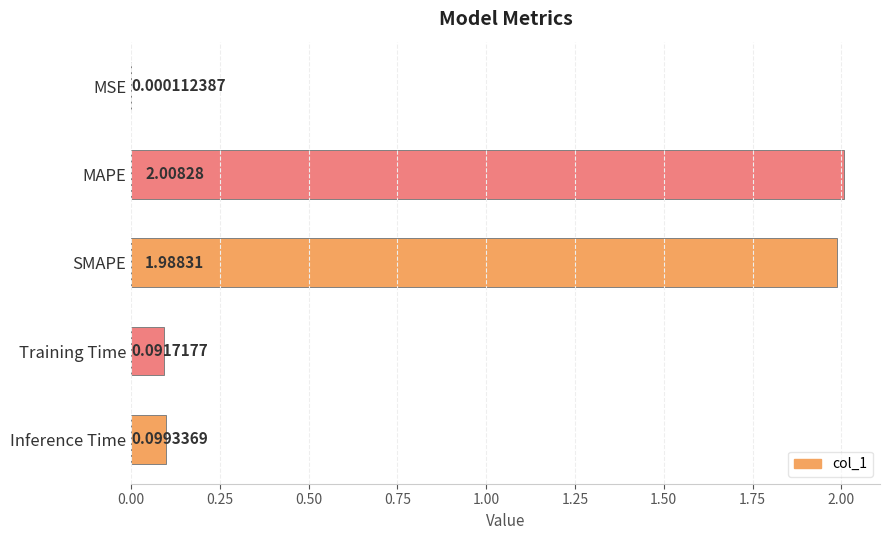

Which category has the highest value across all series?

MAPE